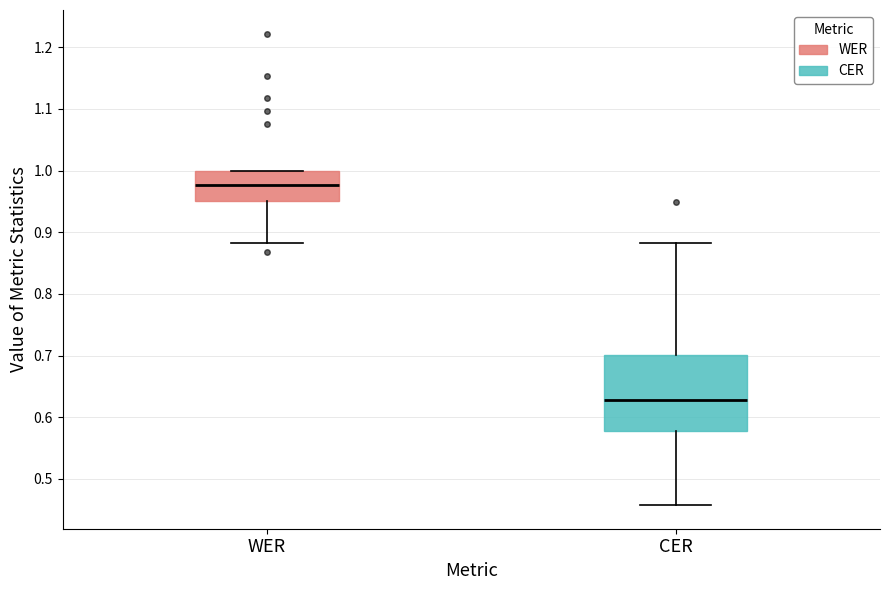

Which box has the lowest median line?

CER